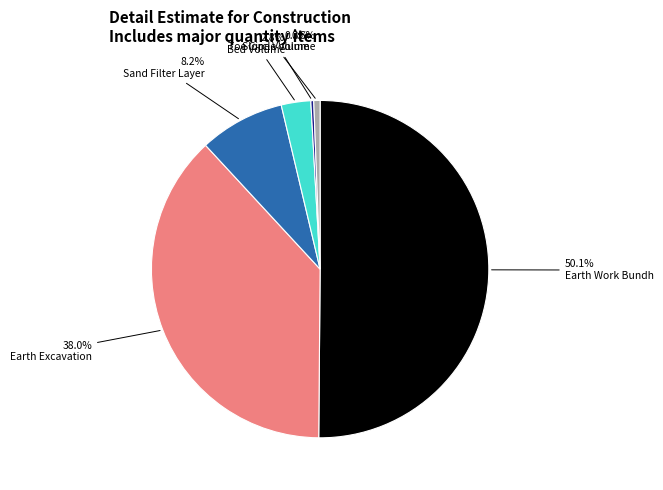

Count the number of slices in the pie.

6